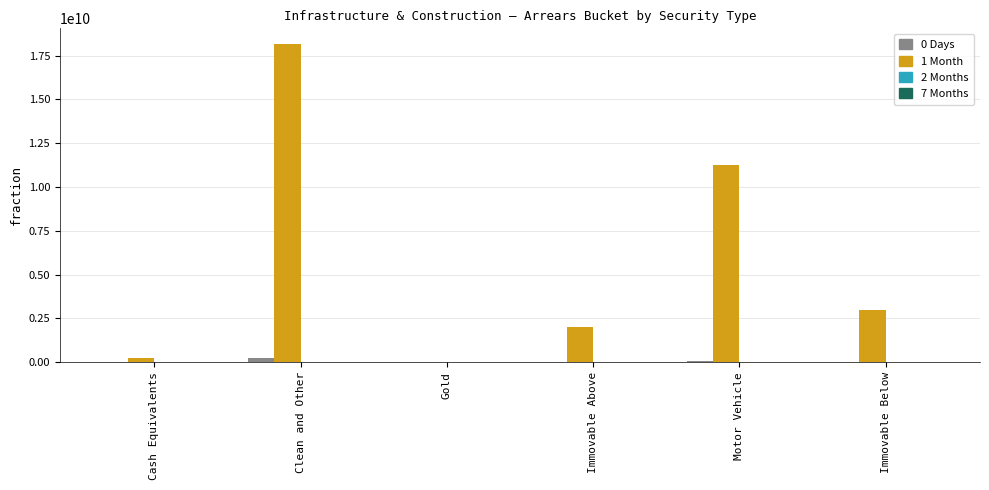

Does the chart contain stacked bars?

No